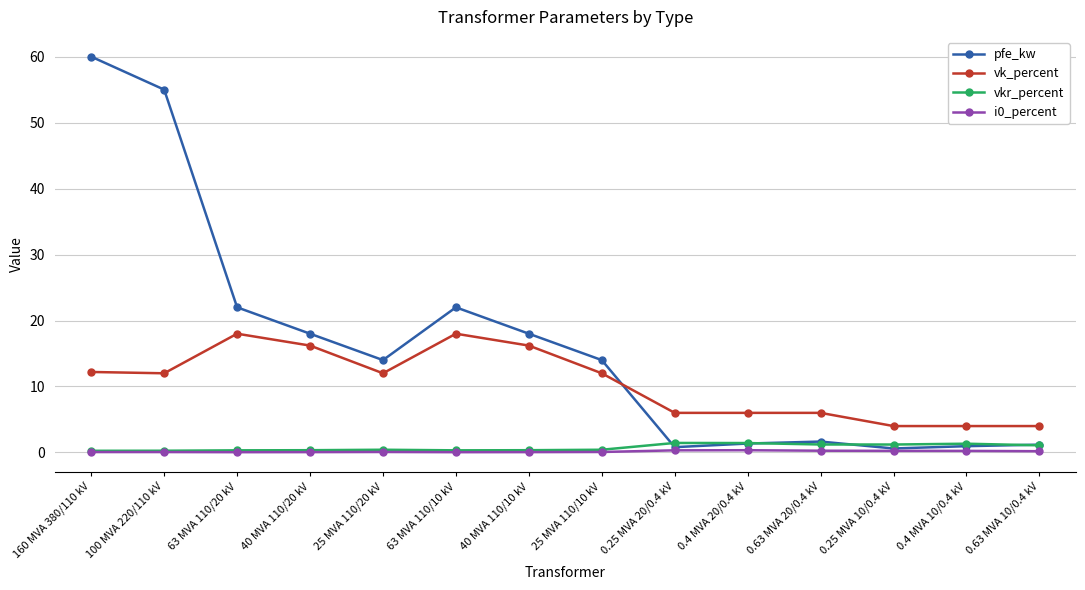

At which label does pfe_kw reach its peak?

160 MVA 380/110 kV